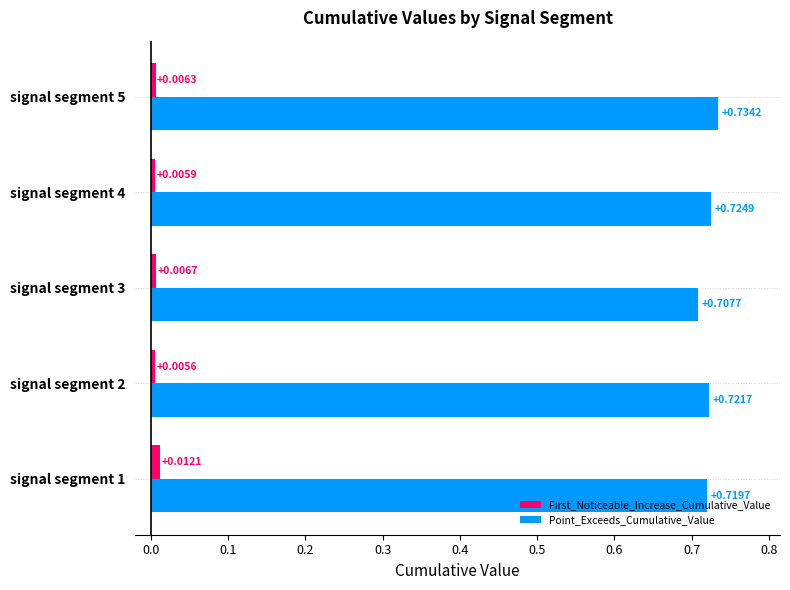

List the labels in order of Point_Exceeds_Cumulative_Value value, largest first.

signal segment 5, signal segment 4, signal segment 2, signal segment 1, signal segment 3